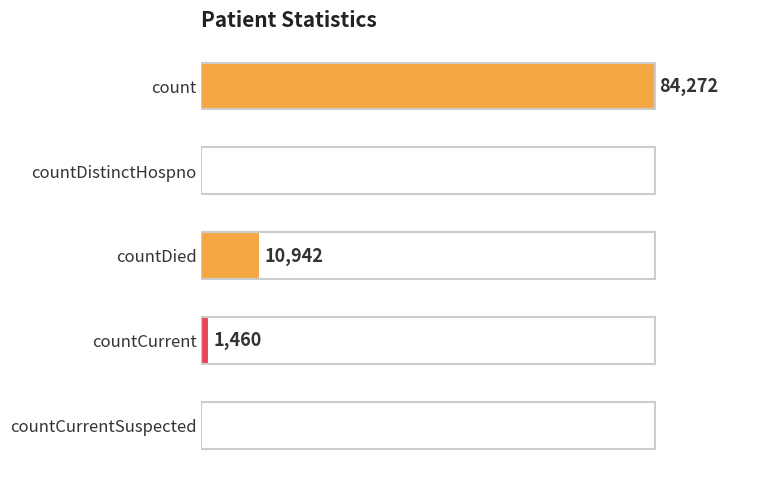

Between countDied and count, which is larger?

count